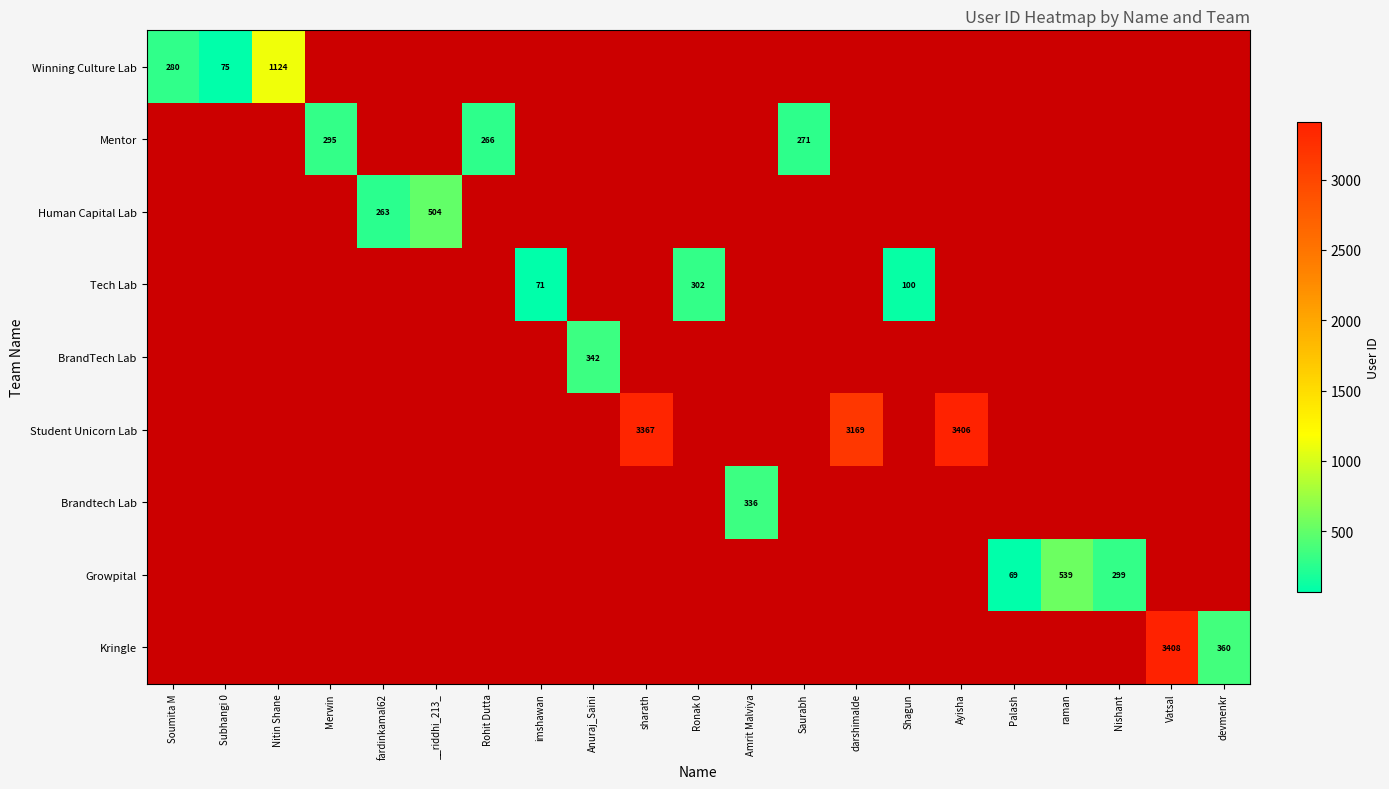

True or false: Growpital has a value of 69 at Palash.

True